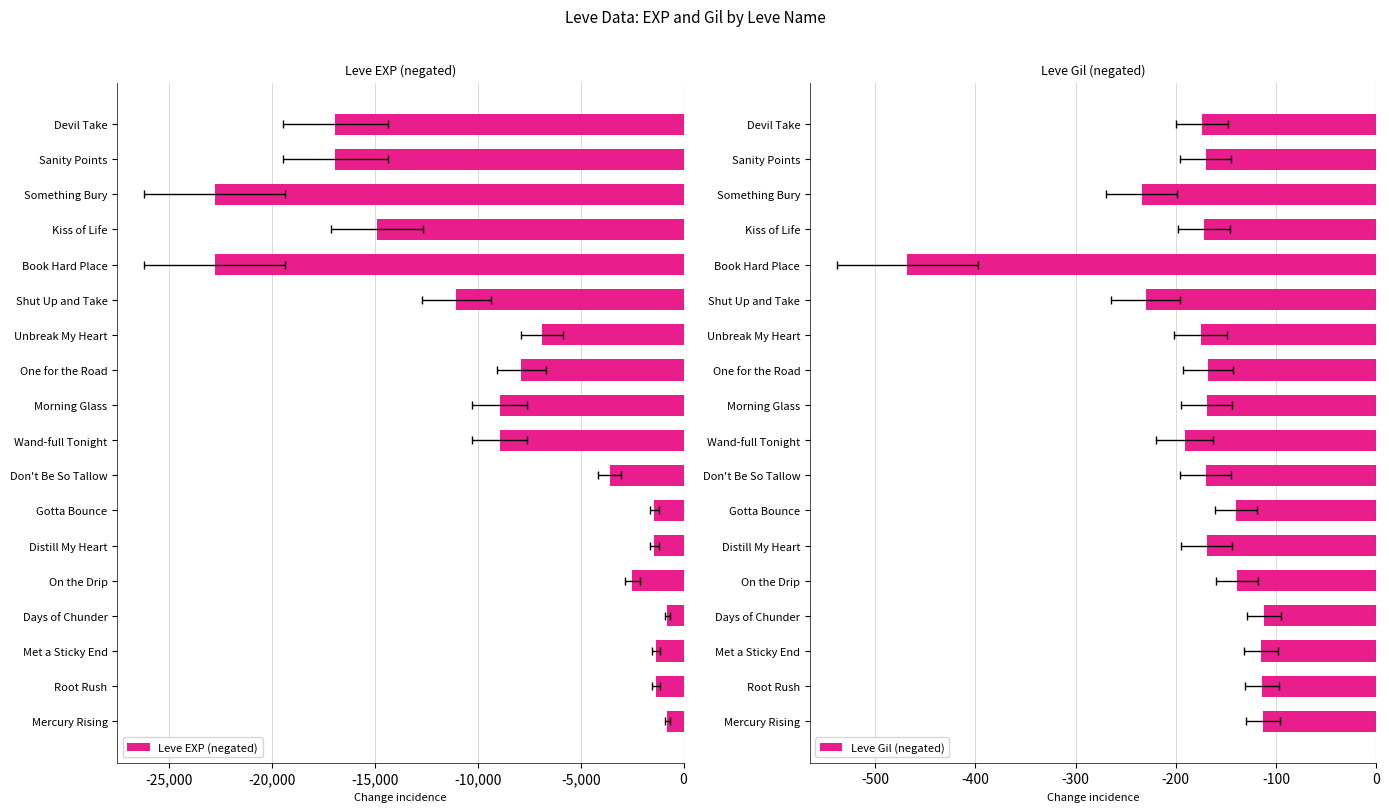

True or false: Leve EXP (negated) has a value of -15448 at Shut Up and Take.

False